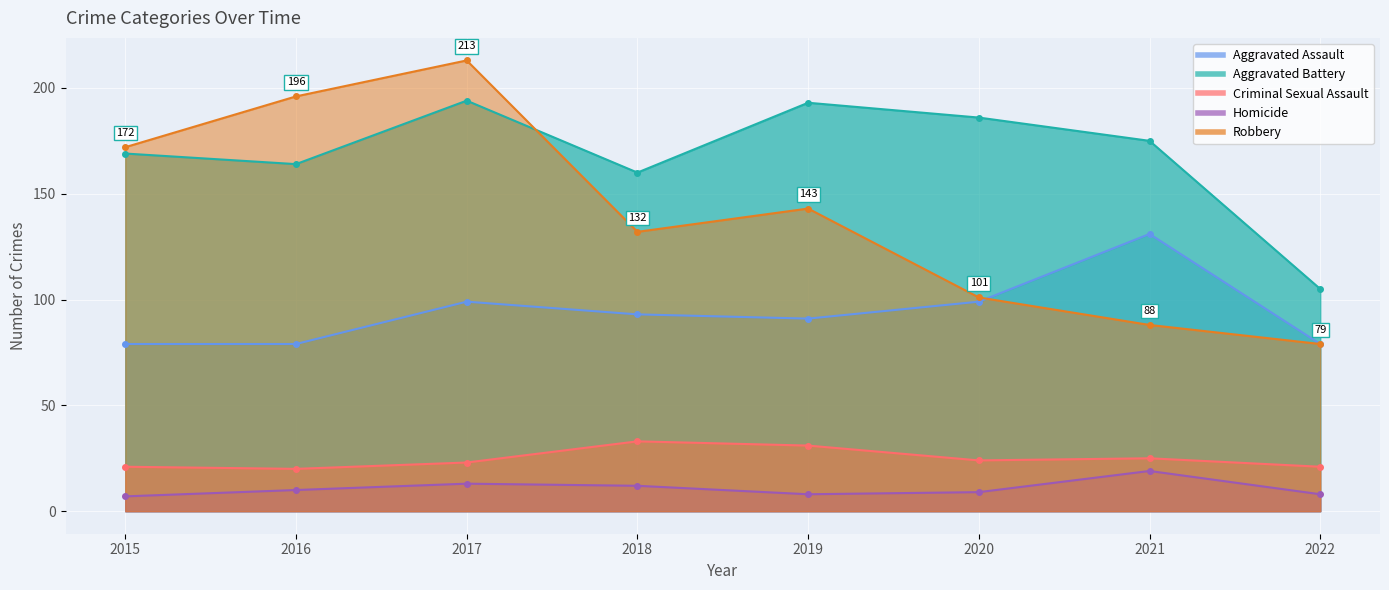

What are all the series names shown in the legend?

Aggravated Assault, Aggravated Battery, Criminal Sexual Assault, Homicide, Robbery